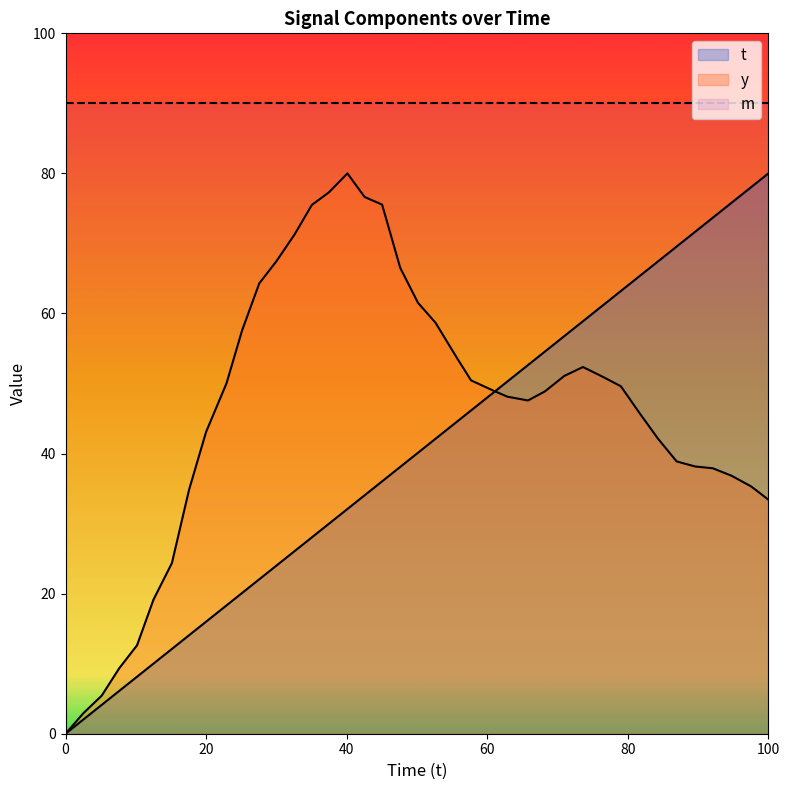

How many lines are shown in the chart?

3